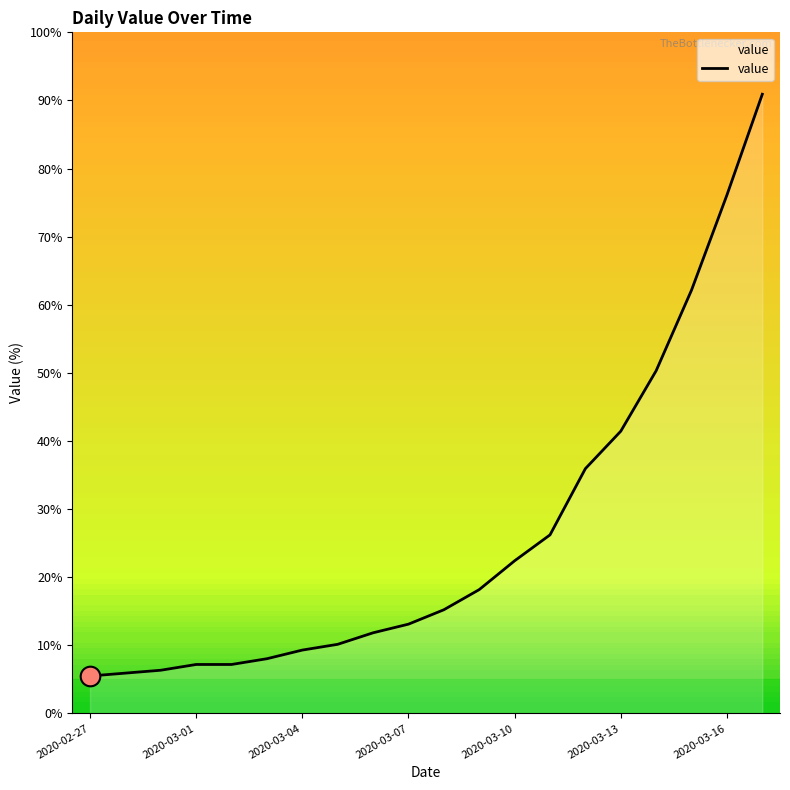

What is the difference between the maximum and minimum values?

85.4